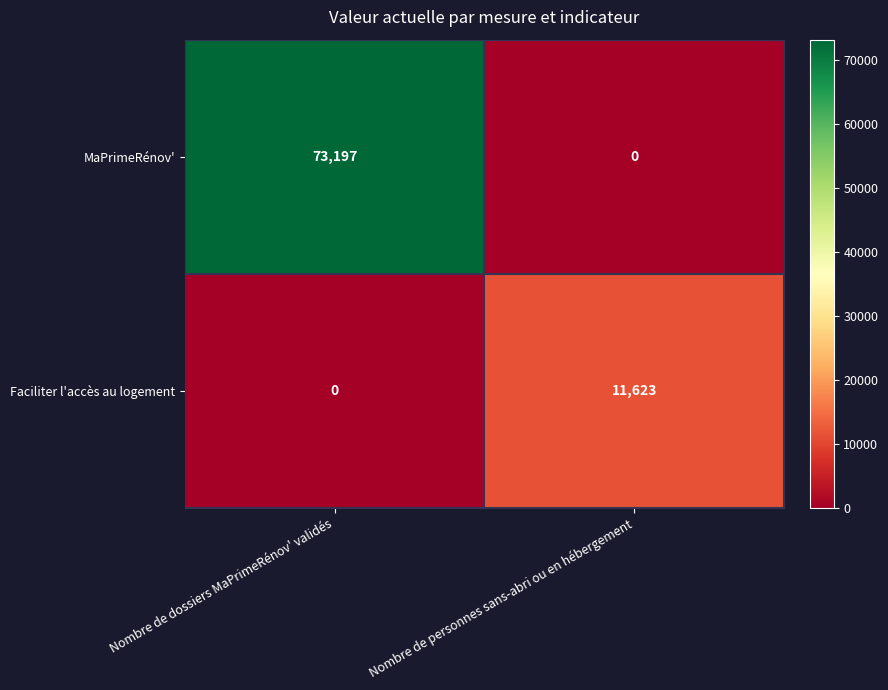

Rank the series at Nombre de personnes sans-abri ou en hébergement from highest to lowest value.

Faciliter l'accès au logement, MaPrimeRénov'